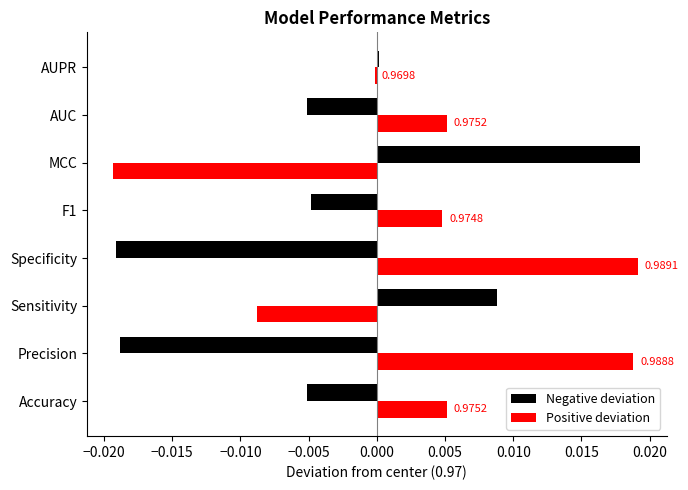

How many data points in Positive deviation are less than 0?

3